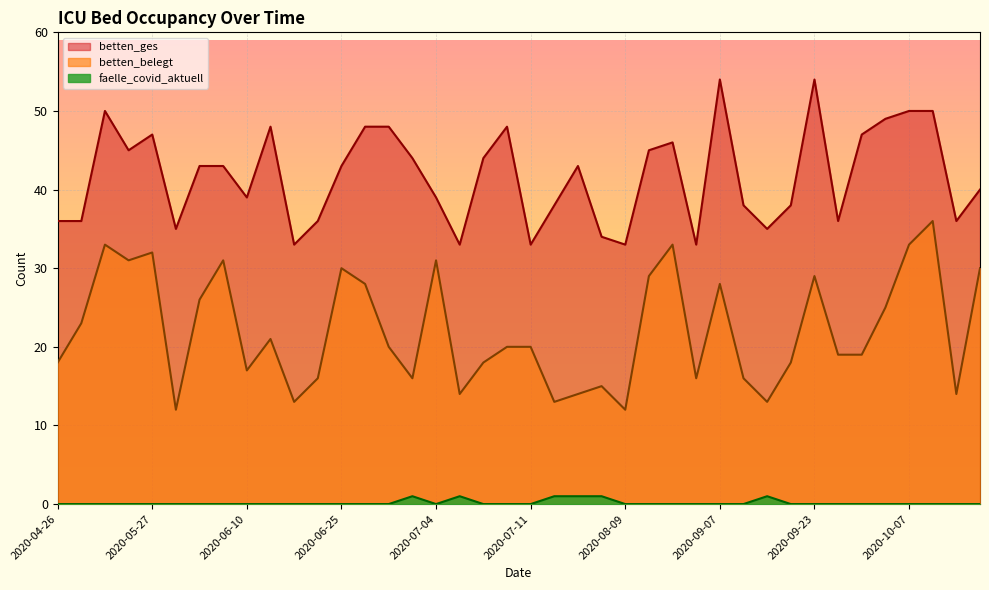

Reading right to left, list all the values displayed in this chart.

betten_ges: 2020-10-13=40	2020-10-12=36	2020-10-11=50	2020-10-07=50	2020-10-02=49	2020-09-30=47	2020-09-29=36	2020-09-23=54	2020-09-15=38	2020-09-12=35	2020-09-08=38	2020-09-07=54	2020-09-05=33	2020-08-30=46	2020-08-22=45	2020-08-09=33	2020-08-03=34	2020-08-02=43	2020-07-28=38	2020-07-11=33	2020-07-10=48	2020-07-06=44	2020-07-05=33	2020-07-04=39	2020-07-03=44	2020-06-27=48	2020-06-26=48	2020-06-25=43	2020-06-24=36	2020-06-23=33	2020-06-13=48	2020-06-10=39	2020-06-04=43	2020-06-01=43	2020-05-31=35	2020-05-27=47	2020-05-23=45	2020-05-08=50	2020-04-30=36	2020-04-26=36
betten_belegt: 2020-10-13=30	2020-10-12=14	2020-10-11=36	2020-10-07=33	2020-10-02=25	2020-09-30=19	2020-09-29=19	2020-09-23=29	2020-09-15=18	2020-09-12=13	2020-09-08=16	2020-09-07=28	2020-09-05=16	2020-08-30=33	2020-08-22=29	2020-08-09=12	2020-08-03=15	2020-08-02=14	2020-07-28=13	2020-07-11=20	2020-07-10=20	2020-07-06=18	2020-07-05=14	2020-07-04=31	2020-07-03=16	2020-06-27=20	2020-06-26=28	2020-06-25=30	2020-06-24=16	2020-06-23=13	2020-06-13=21	2020-06-10=17	2020-06-04=31	2020-06-01=26	2020-05-31=12	2020-05-27=32	2020-05-23=31	2020-05-08=33	2020-04-30=23	2020-04-26=18
faelle_covid_aktuell: 2020-10-13=0	2020-10-12=0	2020-10-11=0	2020-10-07=0	2020-10-02=0	2020-09-30=0	2020-09-29=0	2020-09-23=0	2020-09-15=0	2020-09-12=1	2020-09-08=0	2020-09-07=0	2020-09-05=0	2020-08-30=0	2020-08-22=0	2020-08-09=0	2020-08-03=1	2020-08-02=1	2020-07-28=1	2020-07-11=0	2020-07-10=0	2020-07-06=0	2020-07-05=1	2020-07-04=0	2020-07-03=1	2020-06-27=0	2020-06-26=0	2020-06-25=0	2020-06-24=0	2020-06-23=0	2020-06-13=0	2020-06-10=0	2020-06-04=0	2020-06-01=0	2020-05-31=0	2020-05-27=0	2020-05-23=0	2020-05-08=0	2020-04-30=0	2020-04-26=0